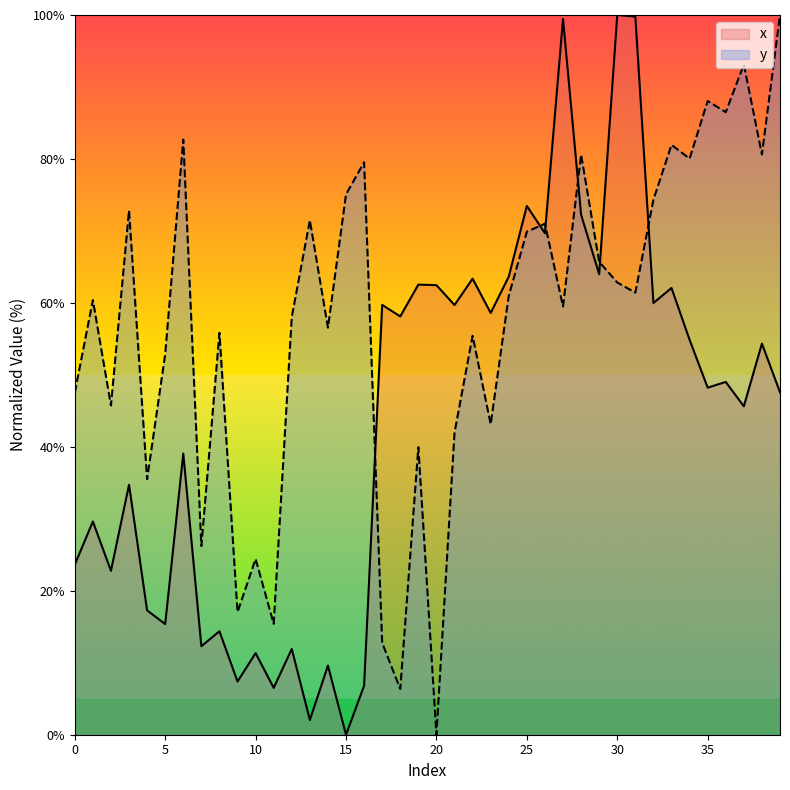

True or false: x has more than 1 interior local peaks.

True